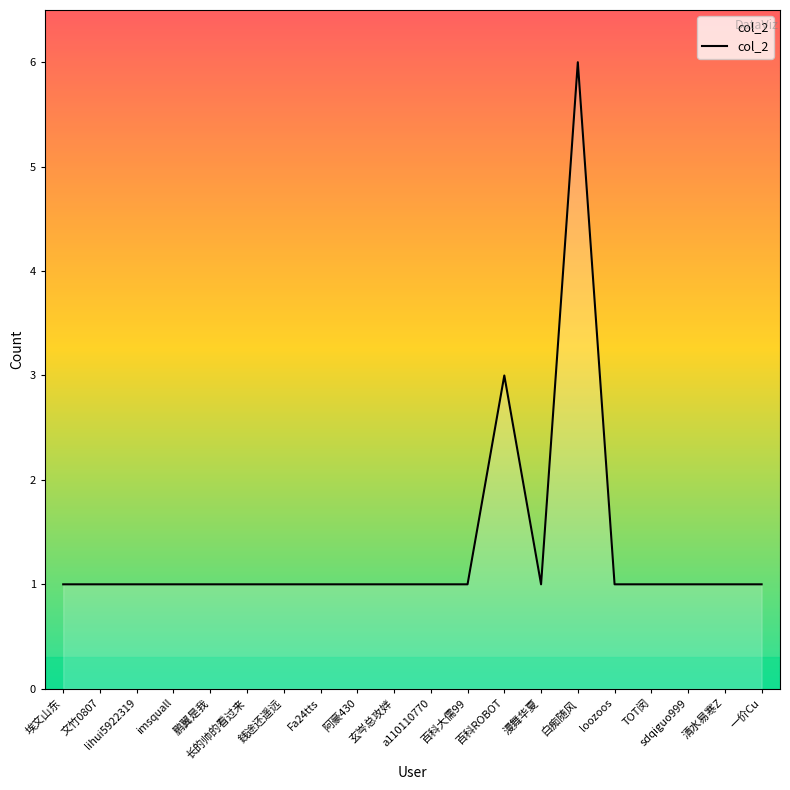

The value at 一价Cu is 1. True or false?

True